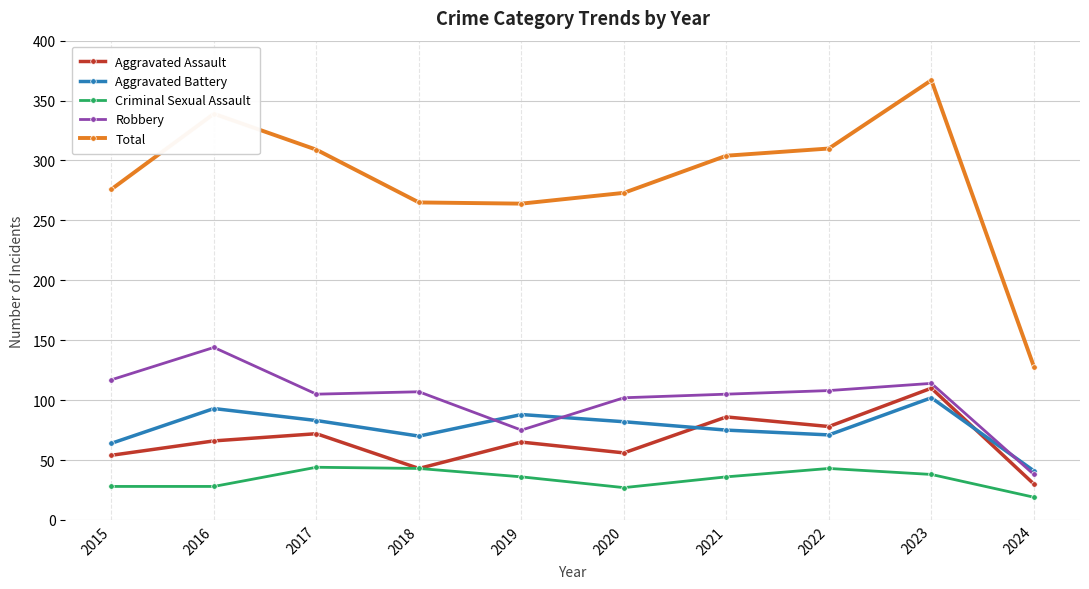

Which series changed the most between 2018 and 2021?

Aggravated Assault